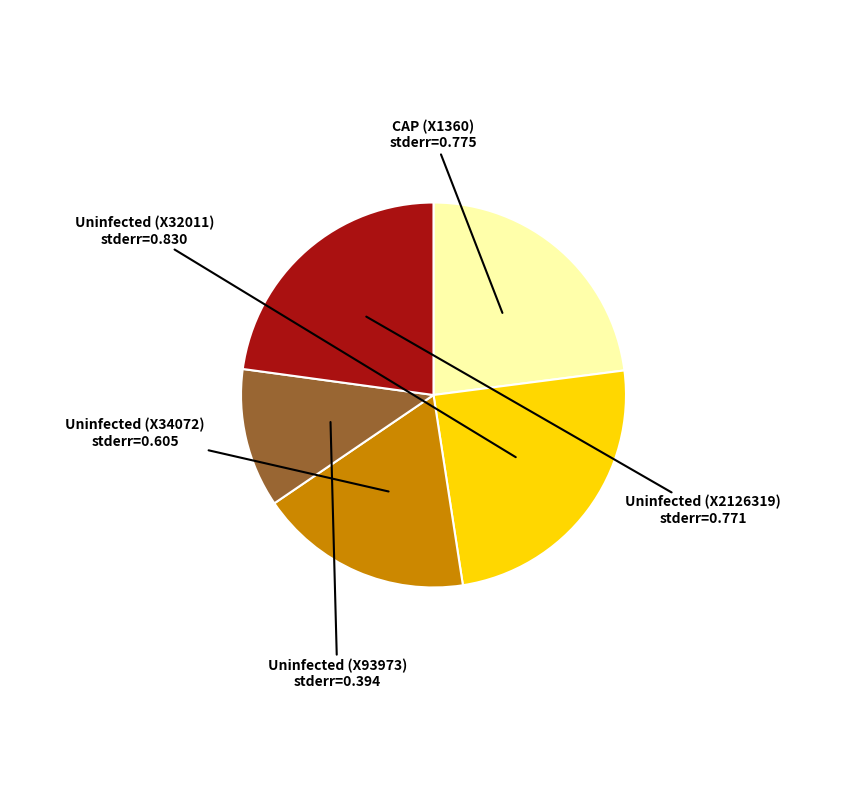

How many segments does this pie chart have?

5